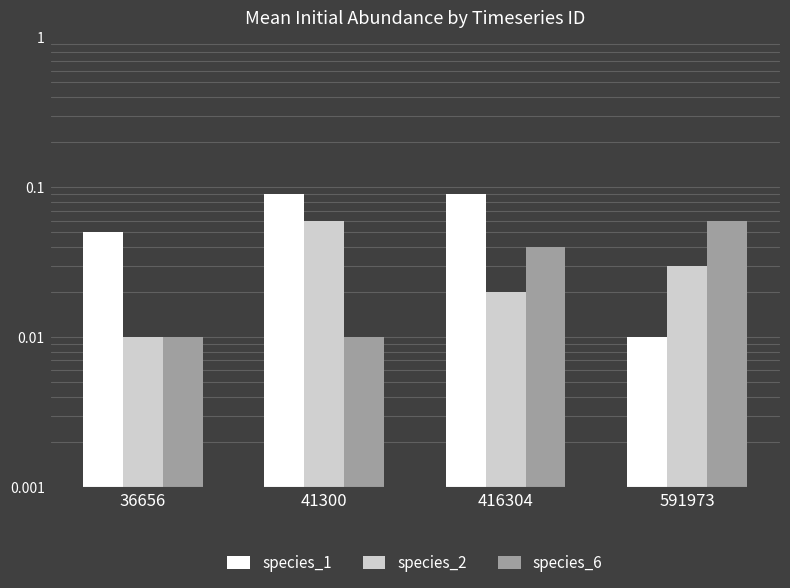

Count the species_2 values in the range 0 to 1.

4